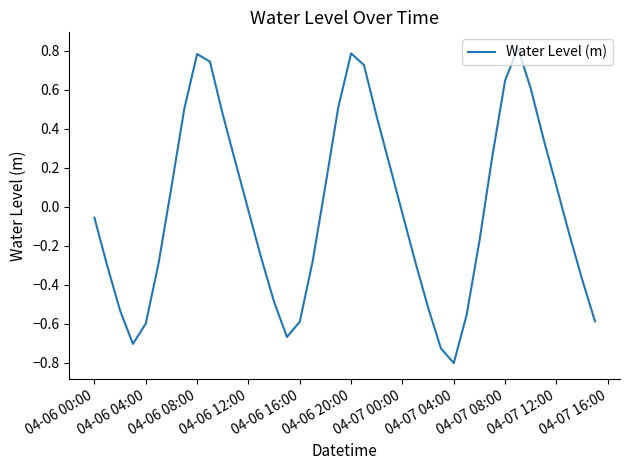

What is the smallest value displayed?

-0.8